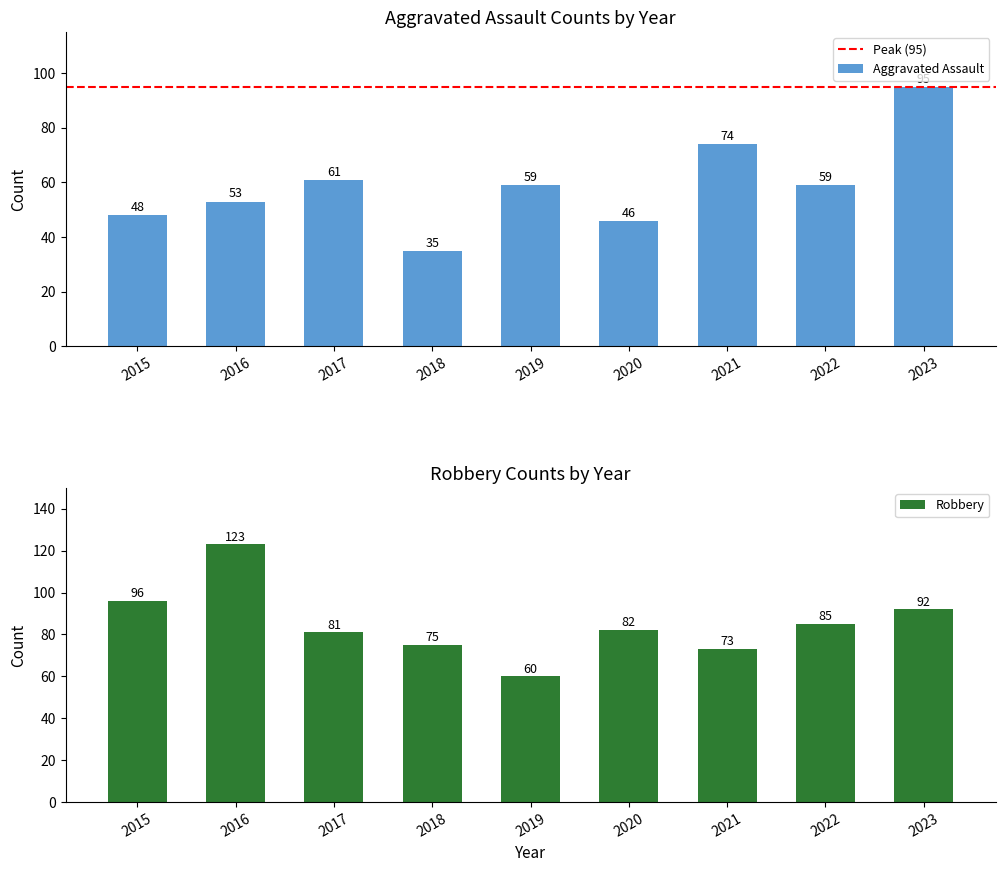

Does the chart contain any negative values?

No